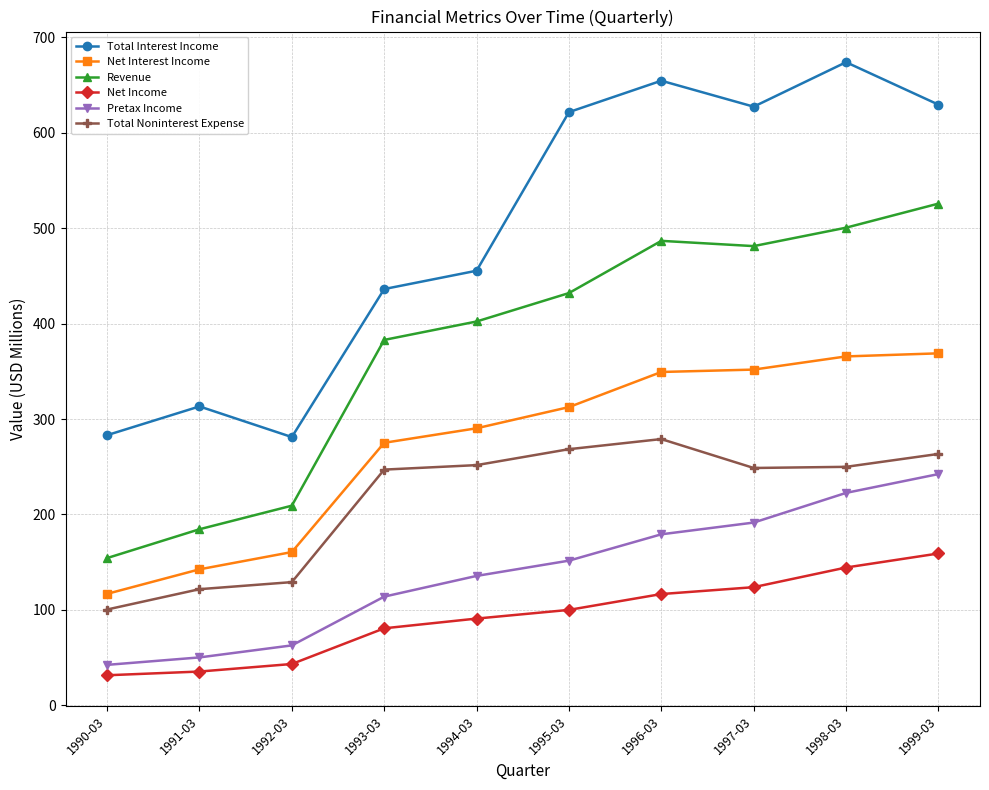

Rank the series by their maximum value, from lowest to highest.

Net Income, Pretax Income, Total Noninterest Expense, Net Interest Income, Revenue, Total Interest Income